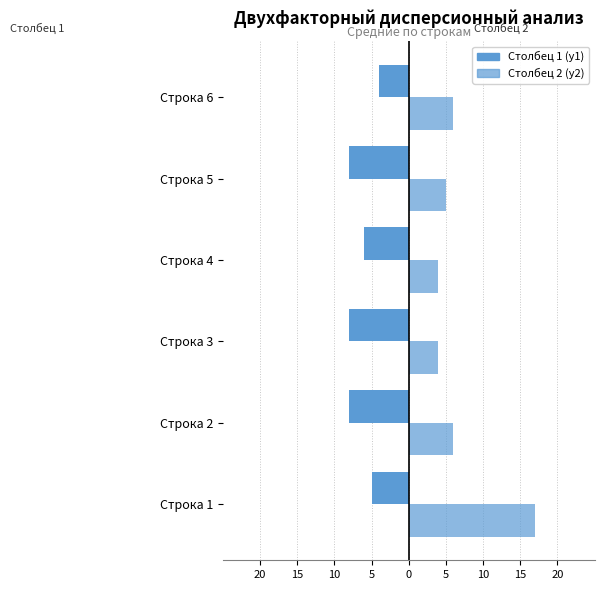

What is the sum of all Столбец 1 (y1) values?

-39